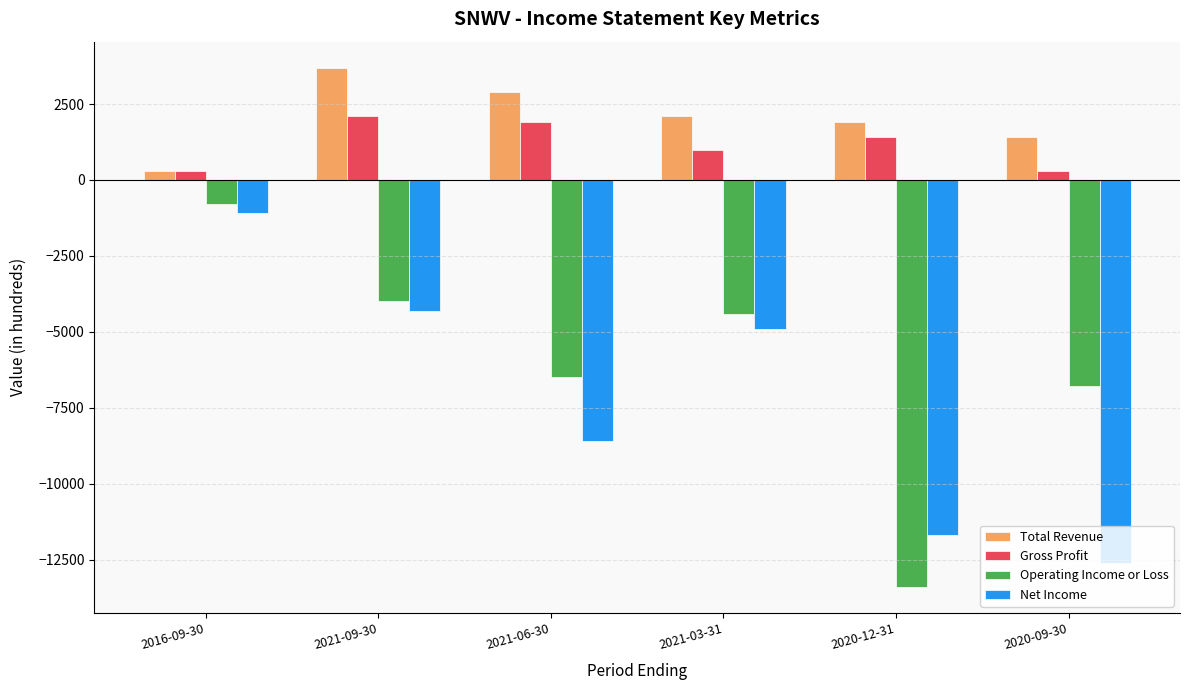

What is the difference between the second highest and second lowest values in the Operating Income or Loss series?

2800